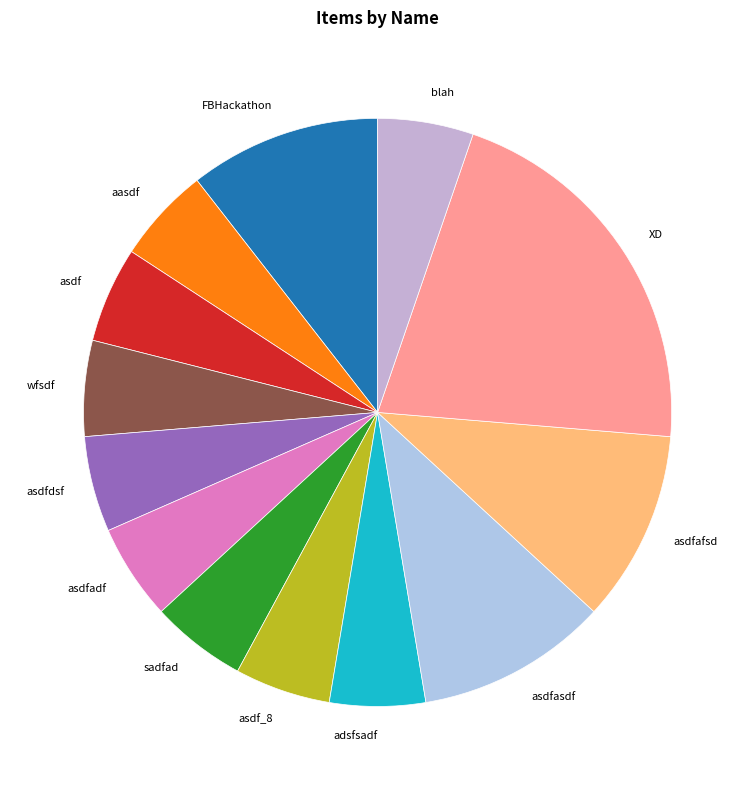

What is the ratio of the value at sadfad to the value at asdfadf?

1.0